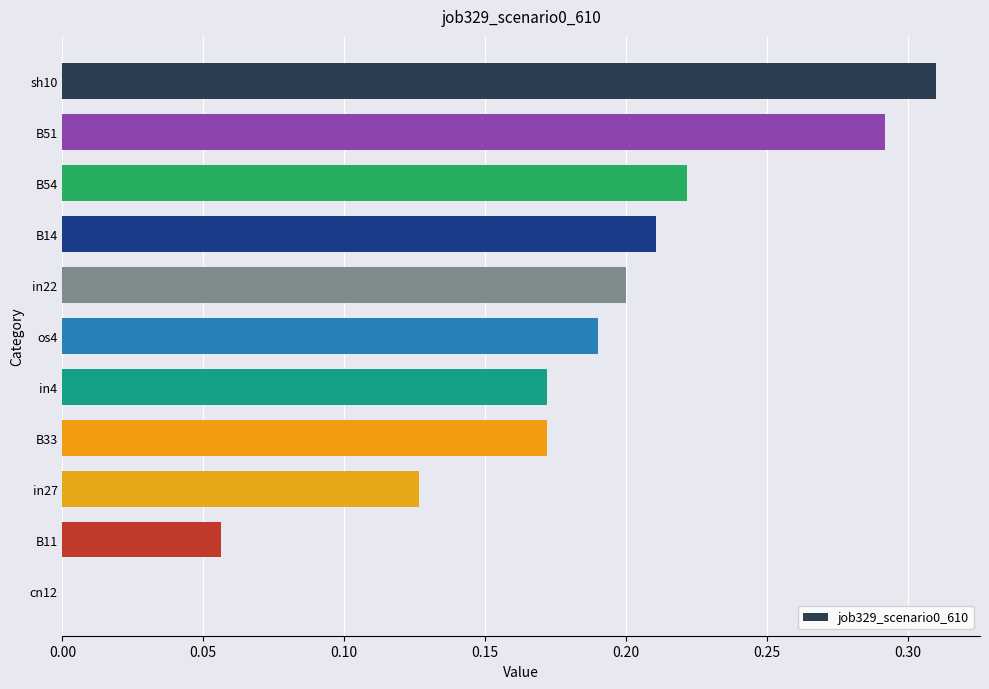

Is it true that the value at B54 is 0.4?

False